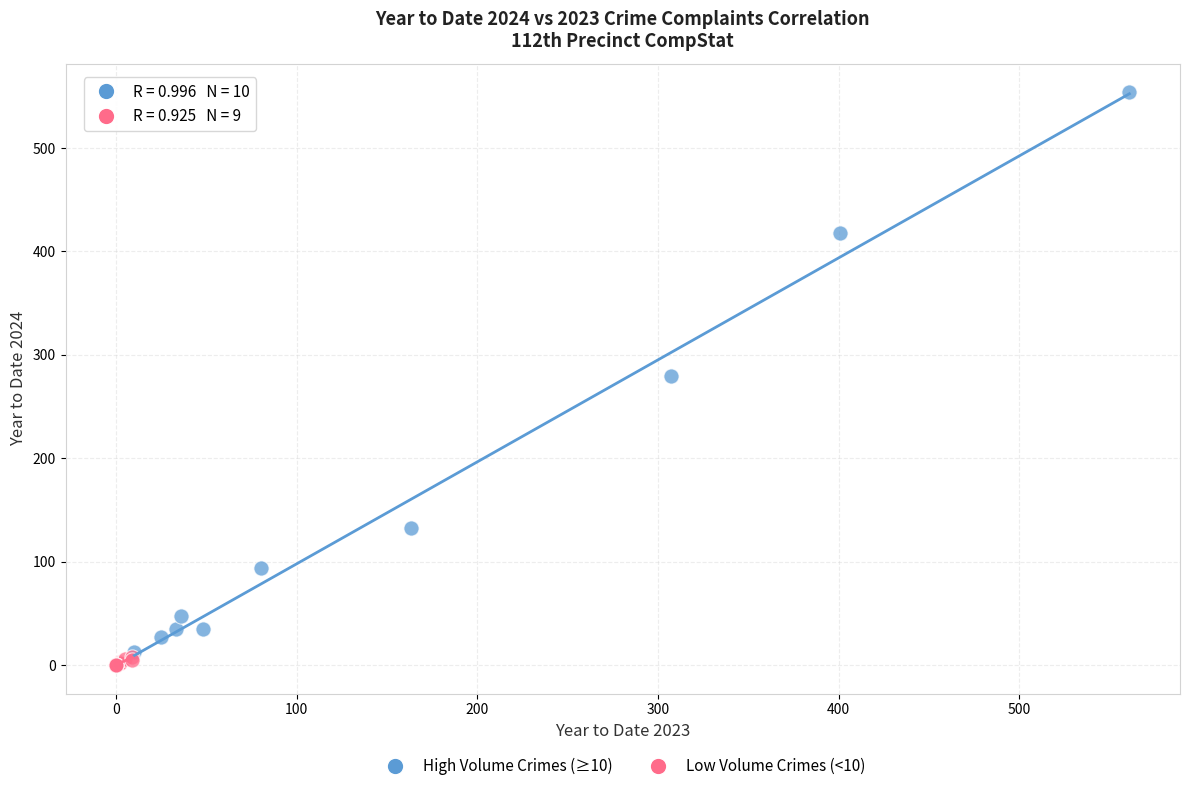

Which series has the widest spread of Y values?

High Volume Crimes (≥10)